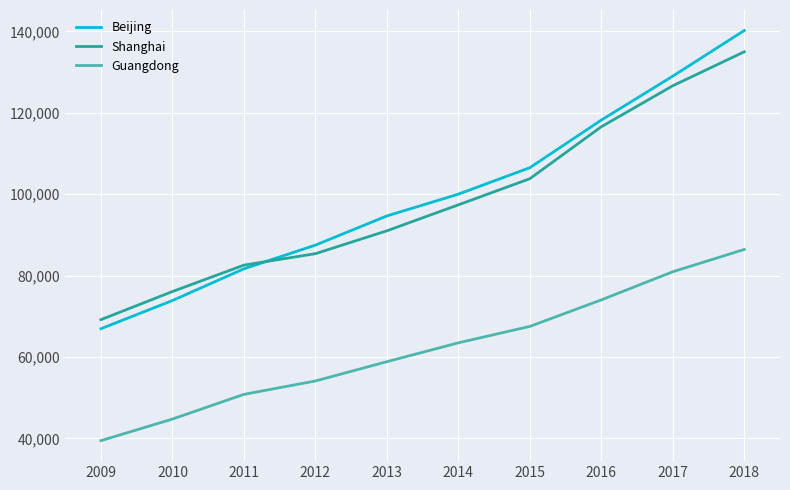

Reading left to right, extract all data points from this chart.

Beijing: 2009=66940	2010=73856	2011=81658	2012=87475	2013=94648	2014=99995	2015=106497	2016=118198	2017=128994	2018=140211
Shanghai: 2009=69165	2010=76074	2011=82560	2012=85373	2013=90993	2014=97370	2015=103796	2016=116562	2017=126634	2018=134982
Guangdong: 2009=39436	2010=44736	2011=50807	2012=54095	2013=58833	2014=63469	2015=67503	2016=74016	2017=80932	2018=86412